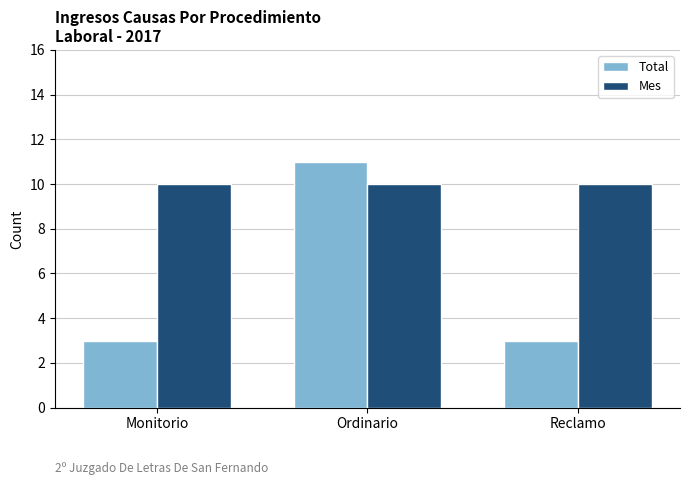

How many Total values are between 3 and 11?

3